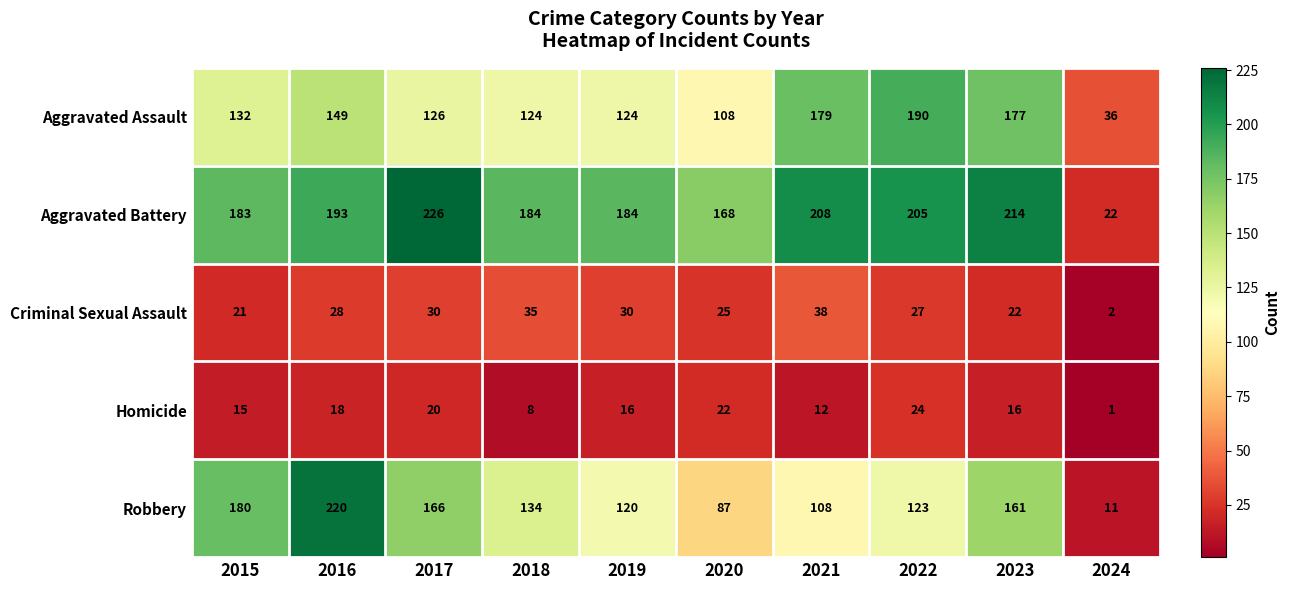

At which label is Criminal Sexual Assault closest to 20?

2015